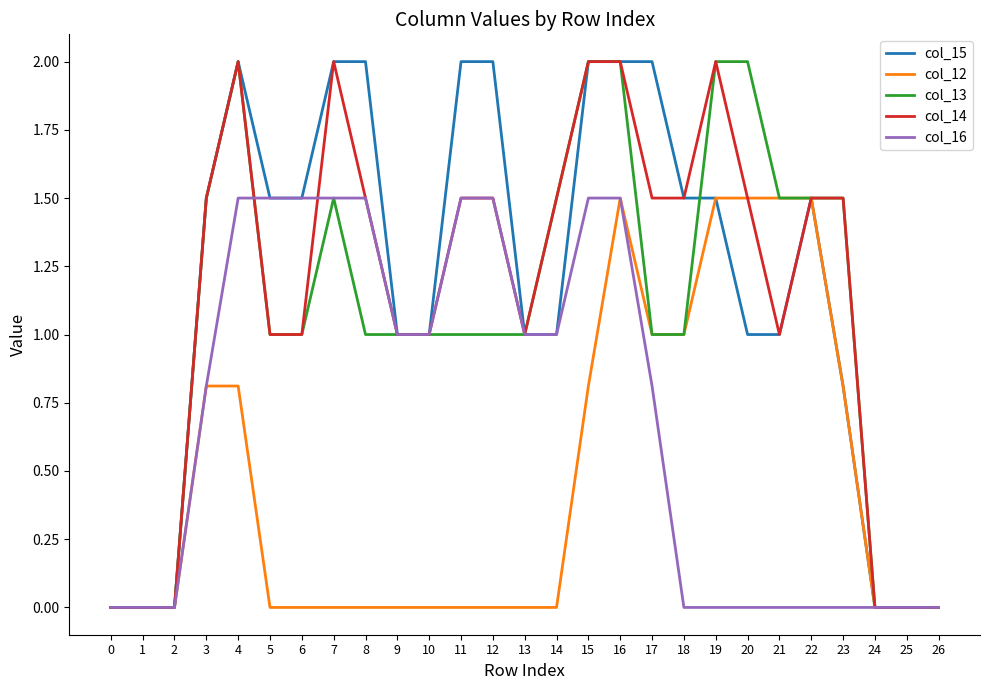

True or false: col_14 and col_16 intersect in this chart.

True